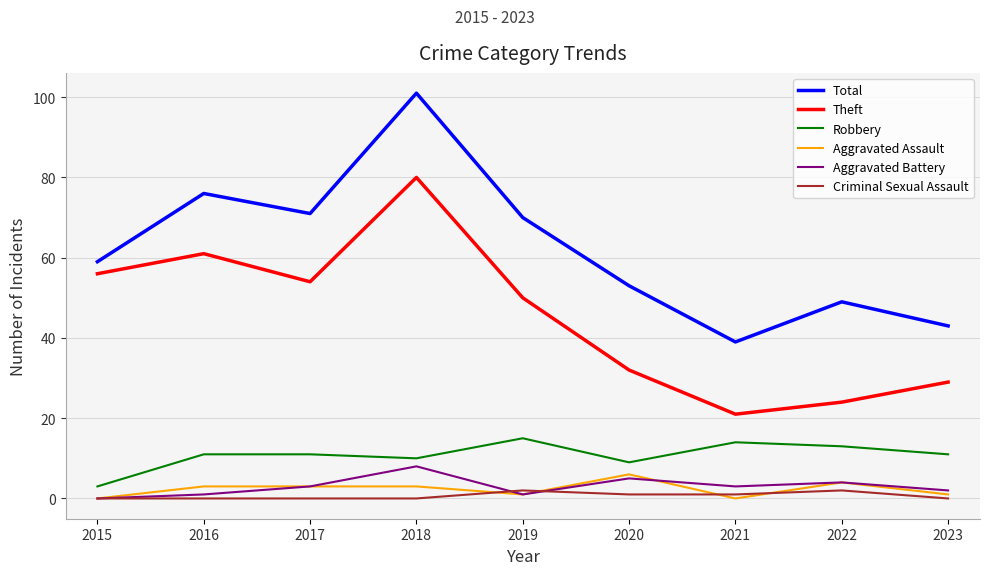

Count the number of categories in the chart.

9